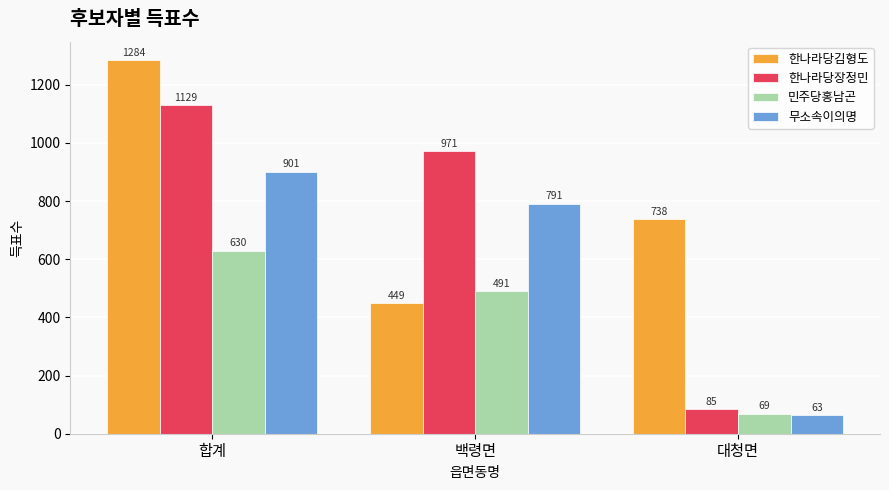

How many series are shown in this chart?

4